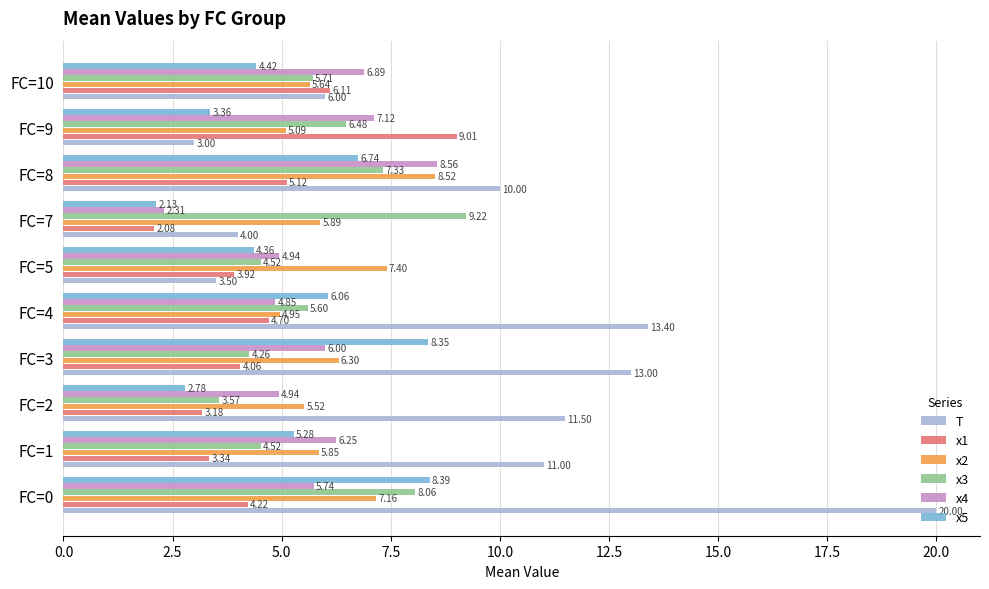

Between FC=0 and FC=5, which series saw the biggest shift?

T